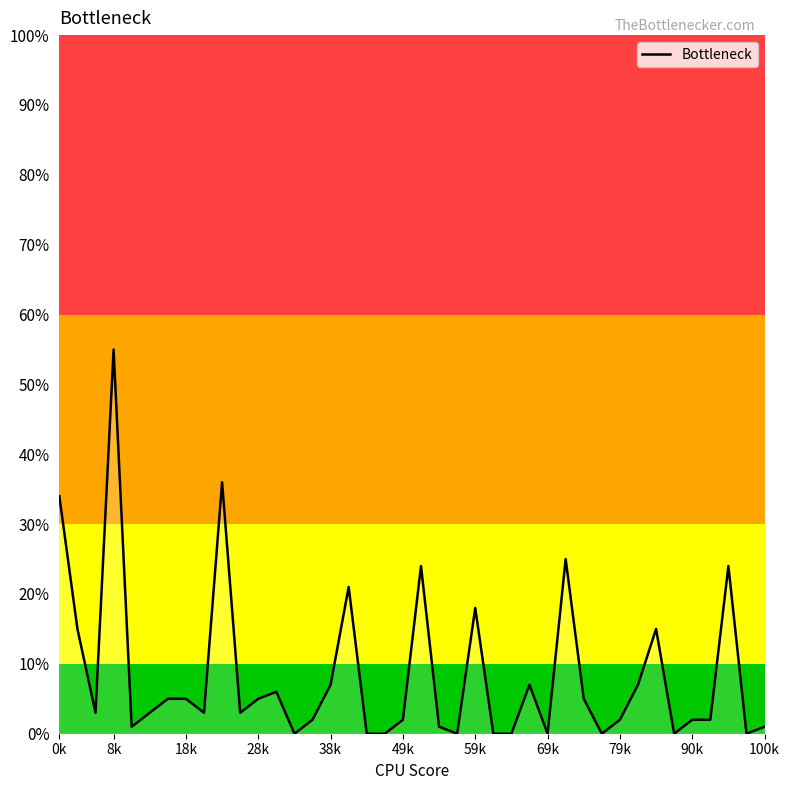

Does the chart display data point markers on the line(s)?

No